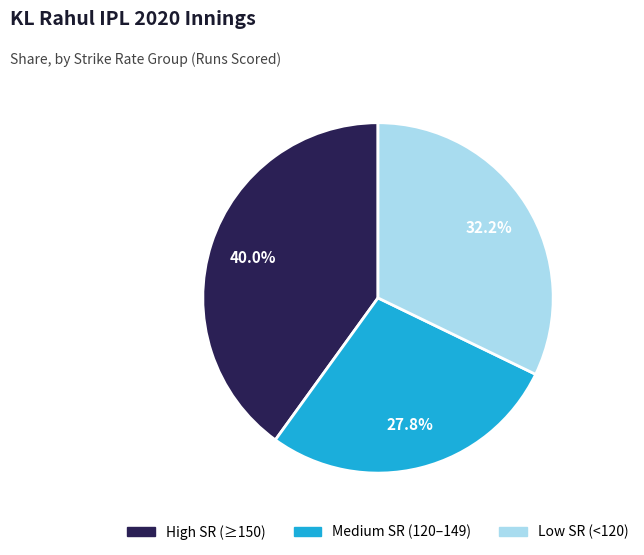

Is there any slice that represents more than half of the pie?

No